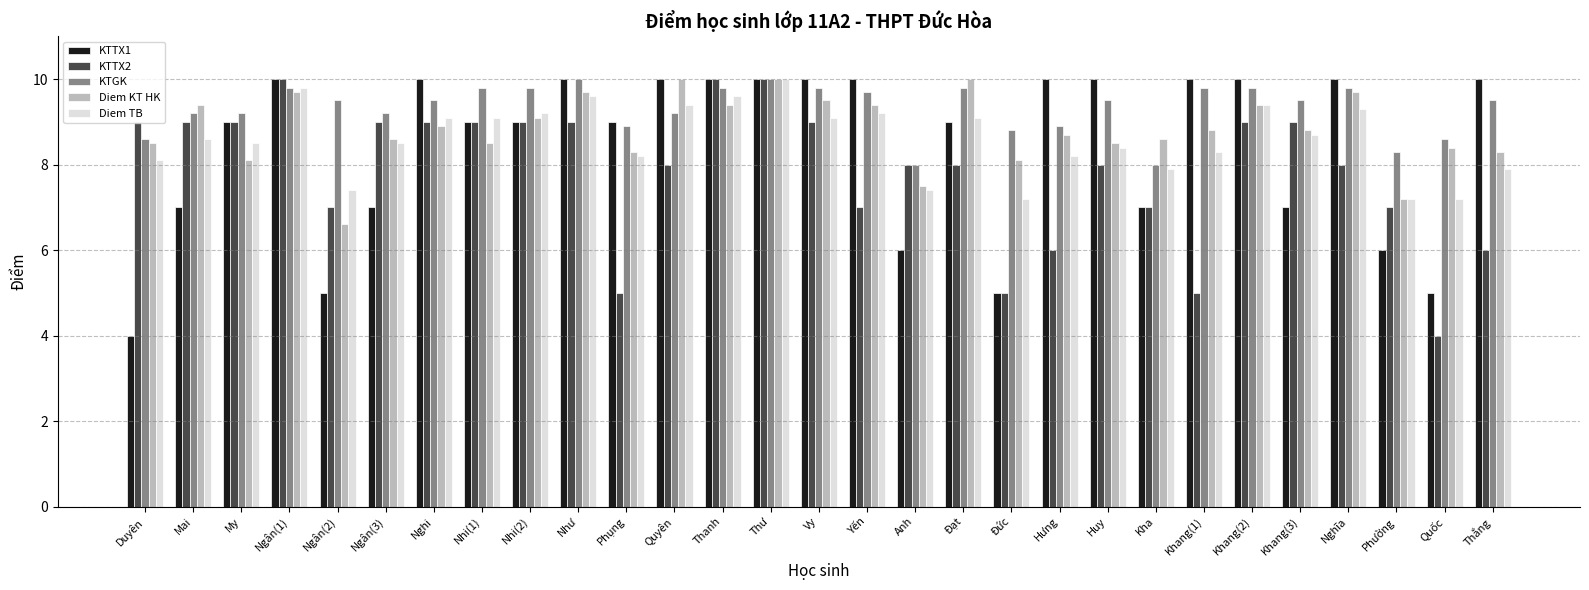

What is the minimum value for KTTX2?

4.0